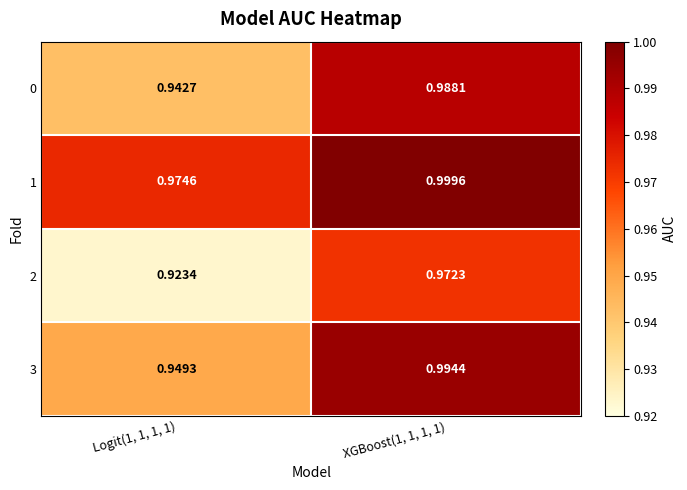

Reading left to right, extract all data points from this chart.

0: Logit(1, 1, 1, 1)=0.9	XGBoost(1, 1, 1, 1)=1.0
1: Logit(1, 1, 1, 1)=1.0	XGBoost(1, 1, 1, 1)=1.0
2: Logit(1, 1, 1, 1)=0.9	XGBoost(1, 1, 1, 1)=1.0
3: Logit(1, 1, 1, 1)=0.9	XGBoost(1, 1, 1, 1)=1.0